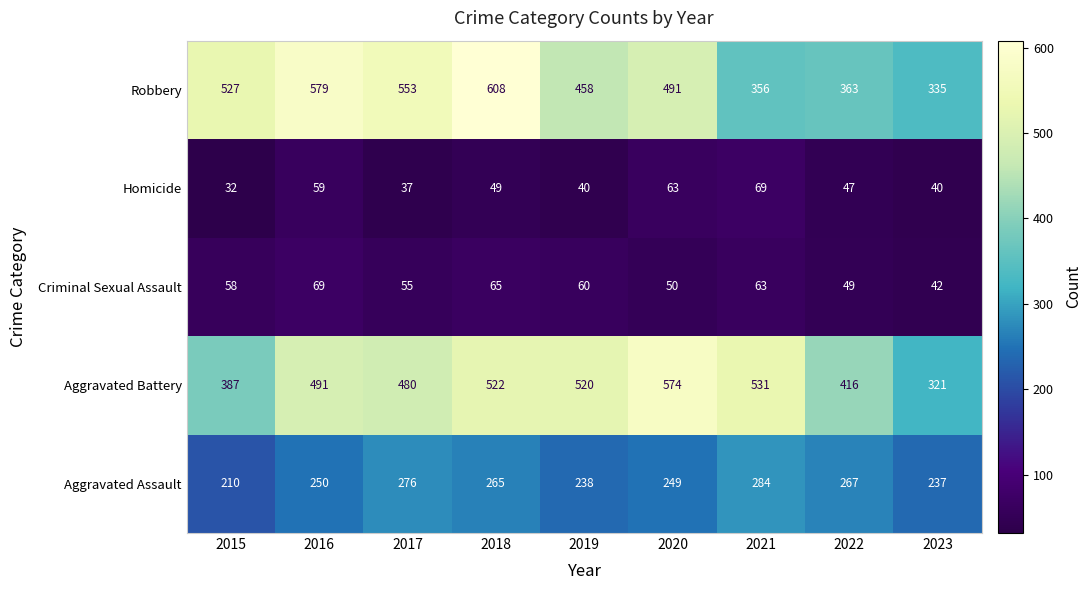

What is the sum of all Homicide values?

436